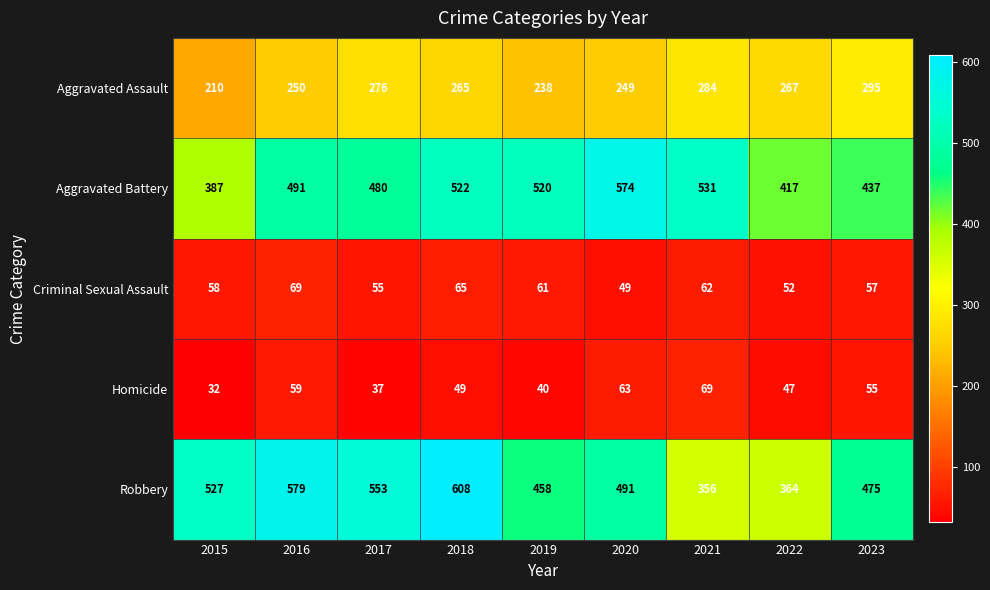

Is it true that Criminal Sexual Assault equals 57 at 2023?

True